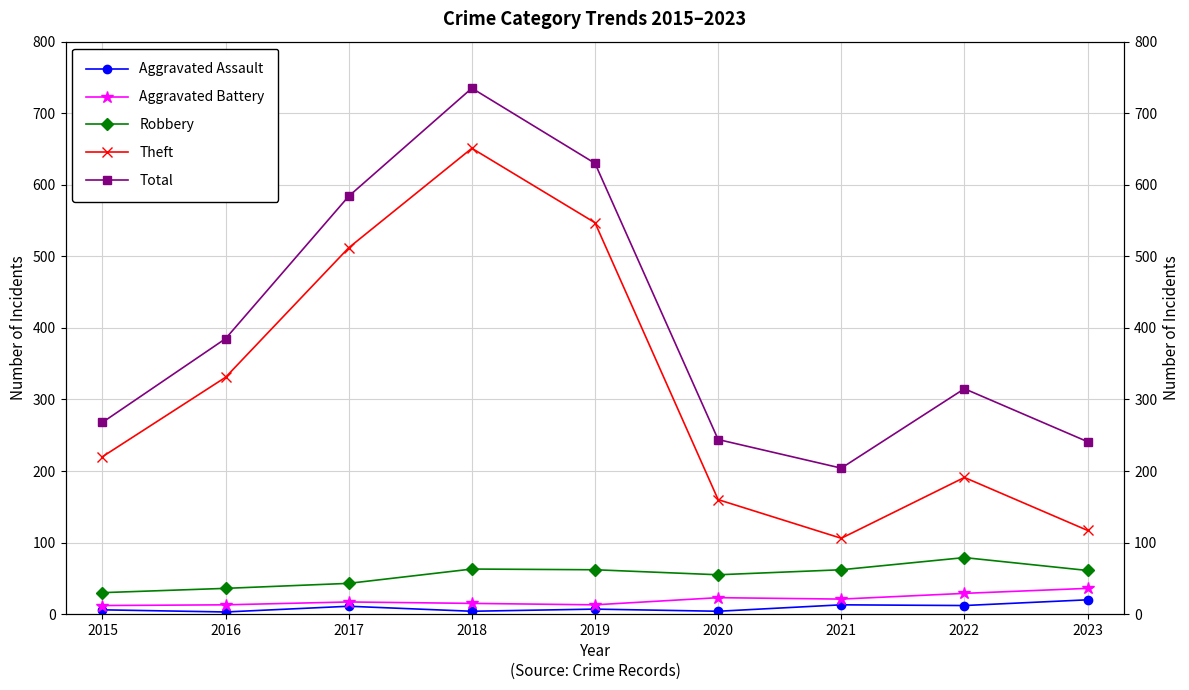

True or false: Robbery has more than 1 points higher than both neighbors.

True